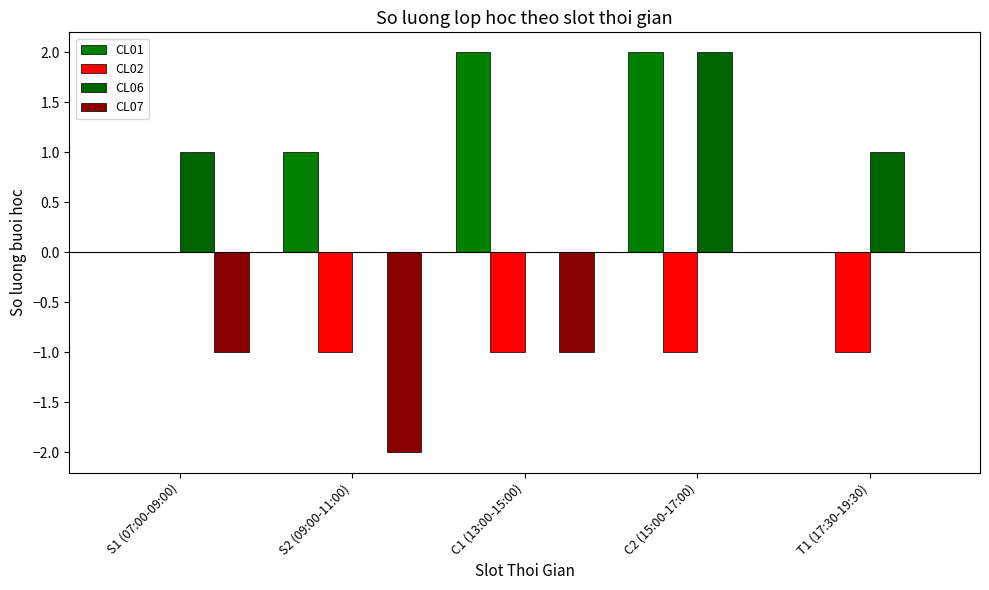

Reading left to right, list all the values displayed in this chart.

CL01: S1 (07:00-09:00)=0	S2 (09:00-11:00)=1	C1 (13:00-15:00)=2	C2 (15:00-17:00)=2	T1 (17:30-19:30)=0
CL02: S1 (07:00-09:00)=0	S2 (09:00-11:00)=-1	C1 (13:00-15:00)=-1	C2 (15:00-17:00)=-1	T1 (17:30-19:30)=-1
CL06: S1 (07:00-09:00)=1	S2 (09:00-11:00)=0	C1 (13:00-15:00)=0	C2 (15:00-17:00)=2	T1 (17:30-19:30)=1
CL07: S1 (07:00-09:00)=-1	S2 (09:00-11:00)=-2	C1 (13:00-15:00)=-1	C2 (15:00-17:00)=0	T1 (17:30-19:30)=0